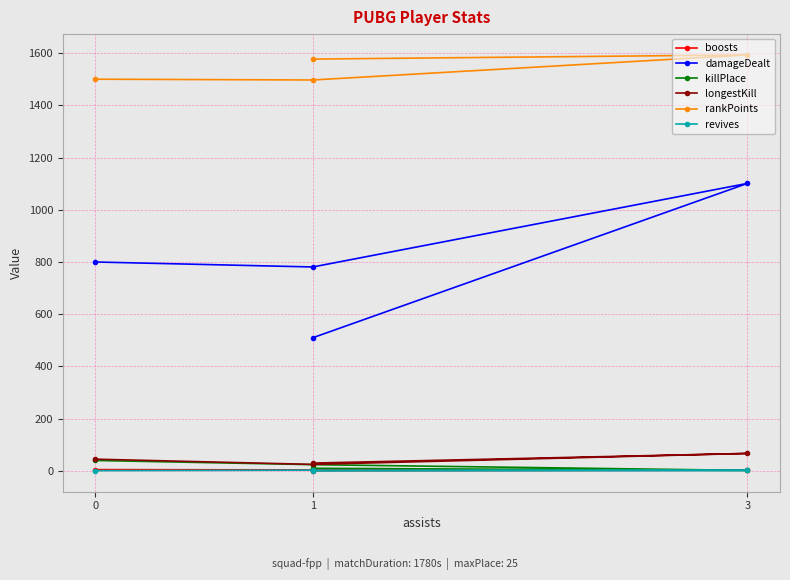

What is the difference between the second highest and second lowest values in the revives series?

1.0